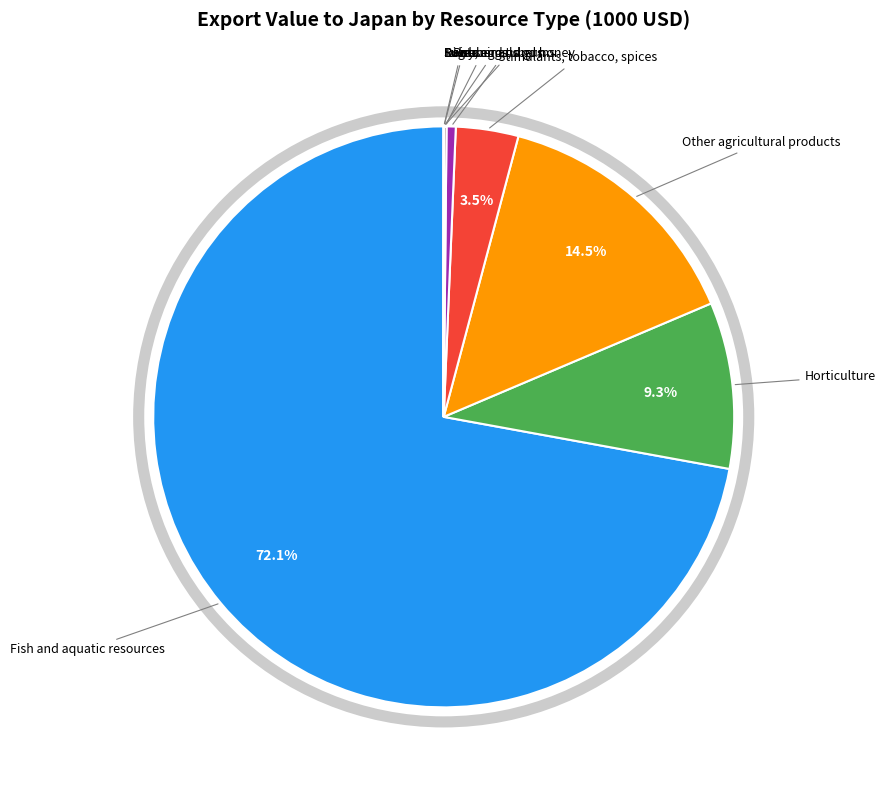

The Horticulture slice represents 9% of the pie. True or false?

True